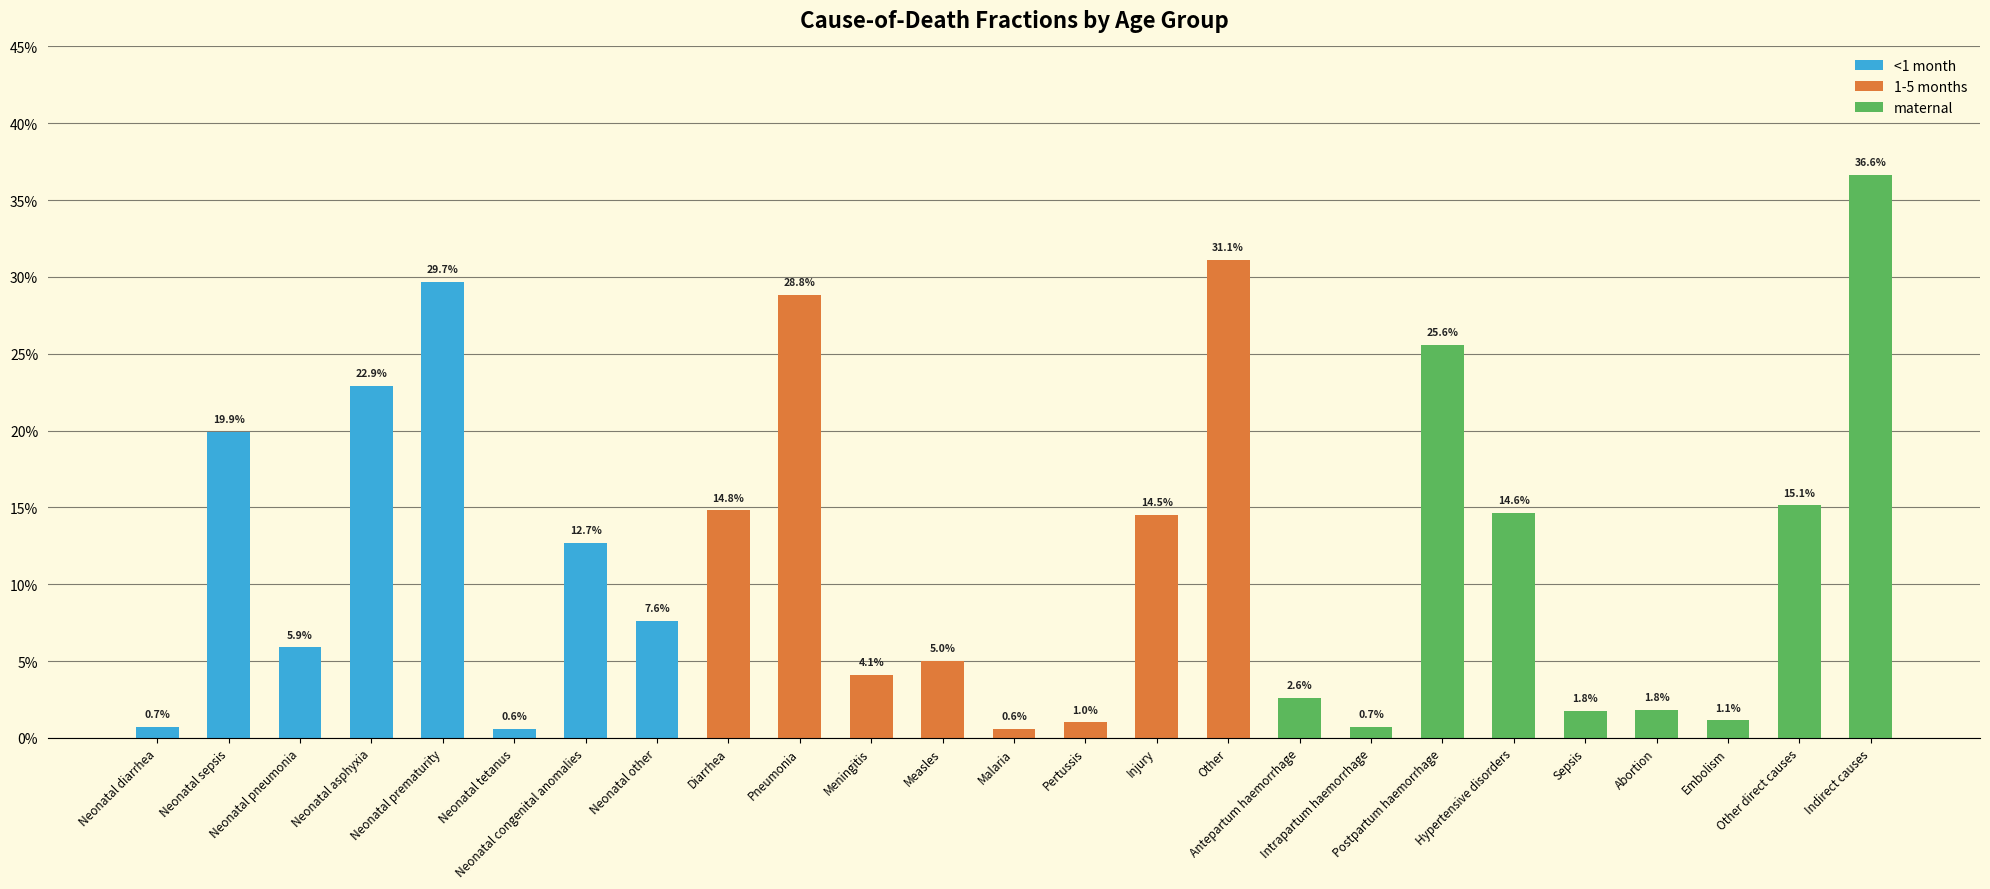

What are all the series names shown in the legend?

<1 month, 1-5 months, maternal